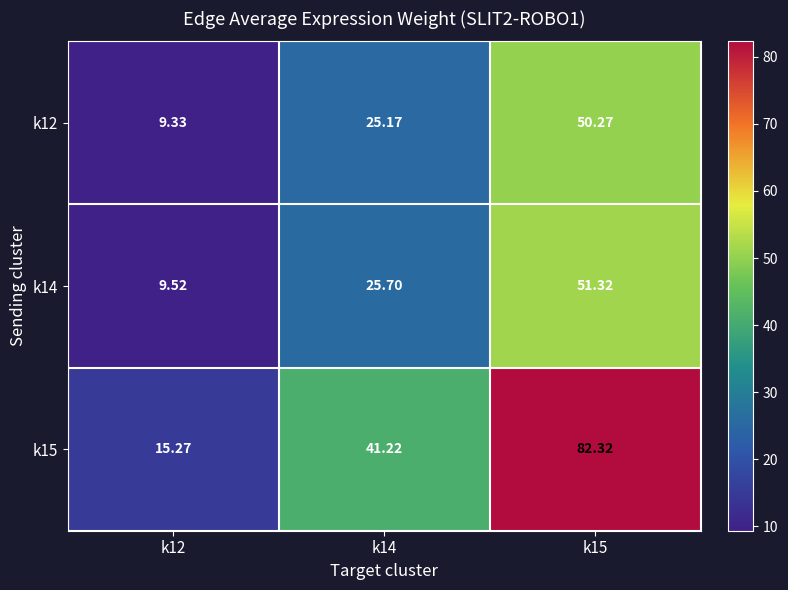

Is the value of k12 at k12 greater than the value of k14 at k14?

No